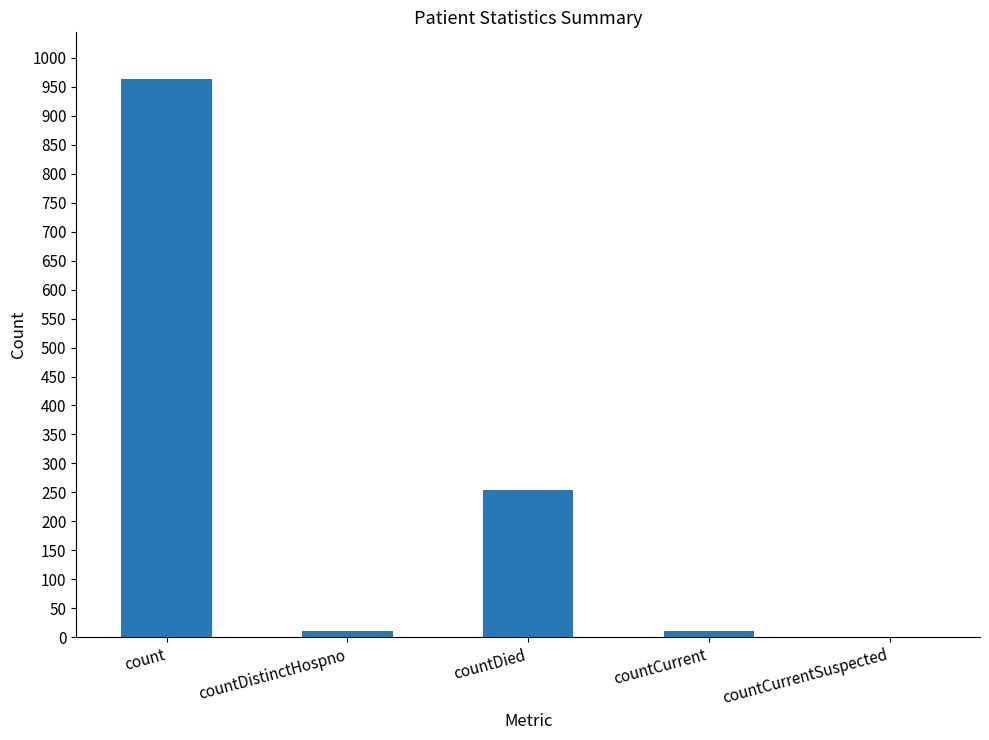

What is the sum of the values at countDied and count?

1219